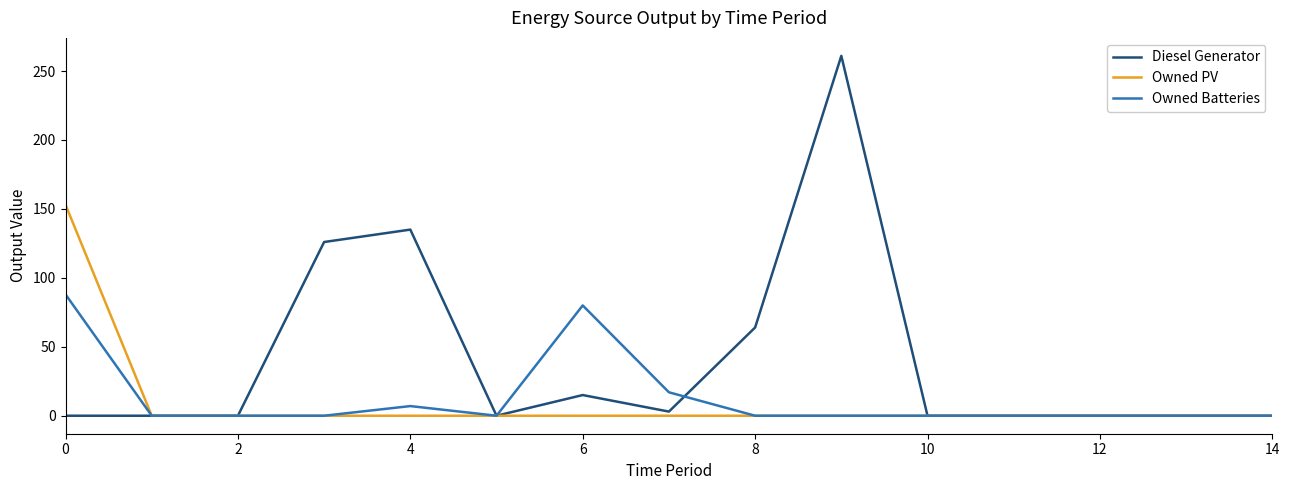

Which series has the largest range (max minus min)?

Diesel Generator